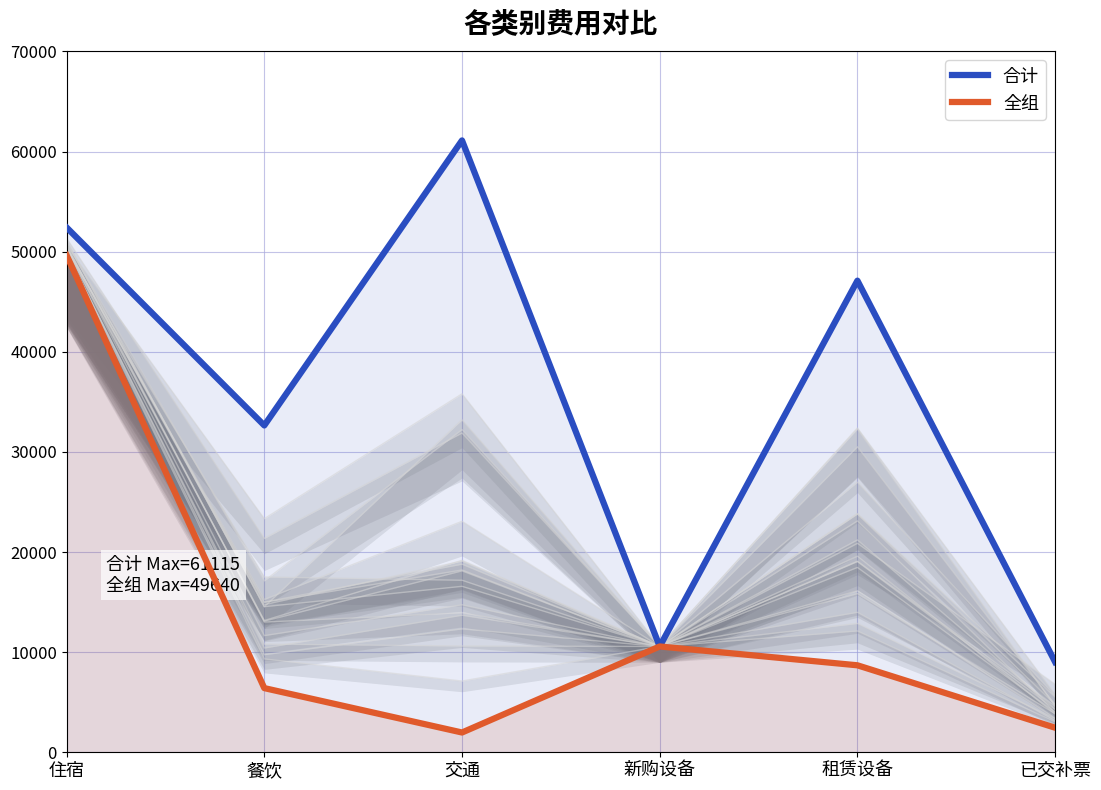

Is it true that 合计 equals 9017.8 at 已交补票?

True